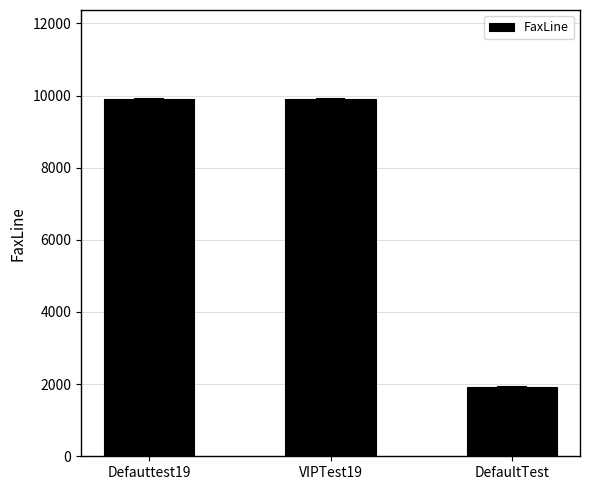

Between DefaultTest and VIPTest19, which is larger?

VIPTest19